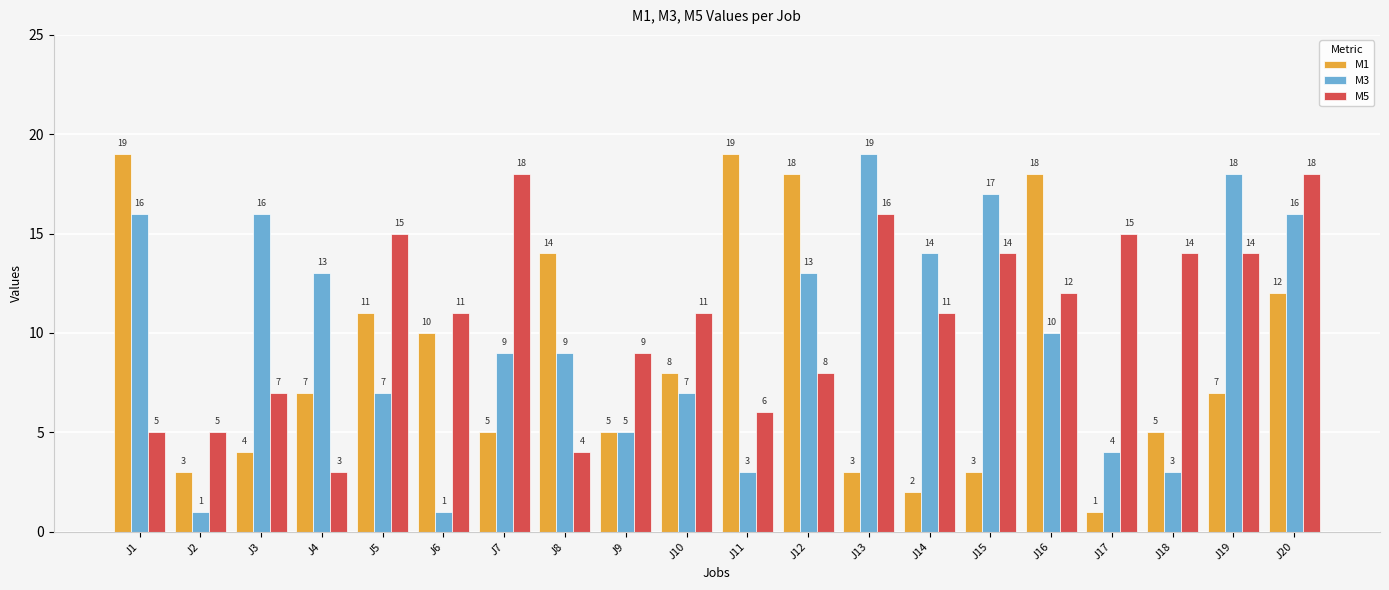

What is the value of the M1 bar at the 1st from the left?

19